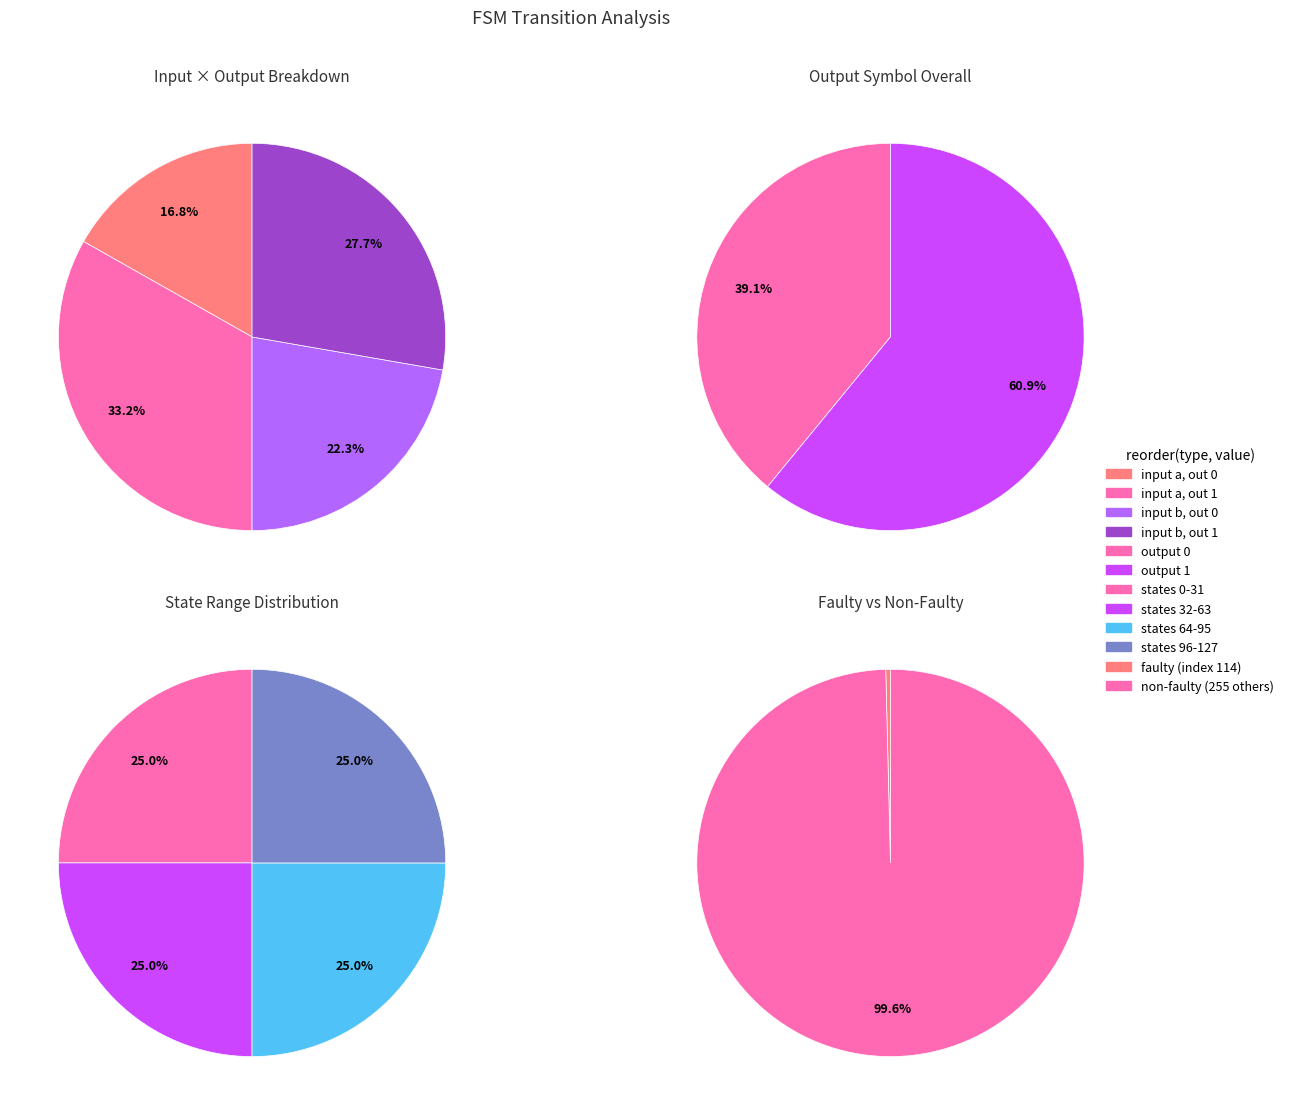

Does source_state 32-63 represent more than half of the total?

No